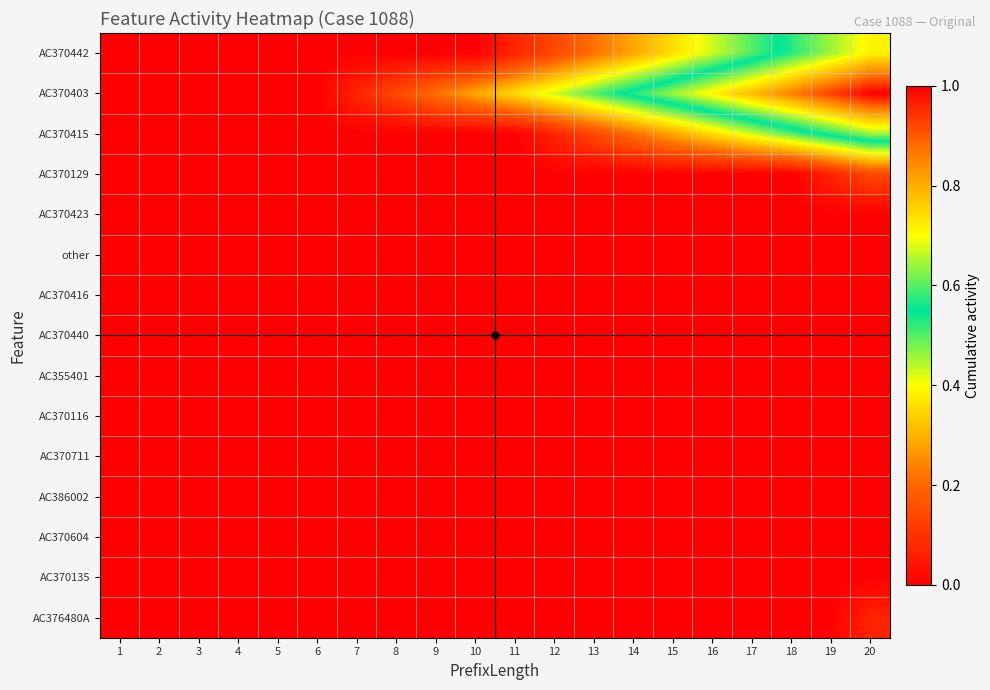

Which category has the lowest value across all series?

1